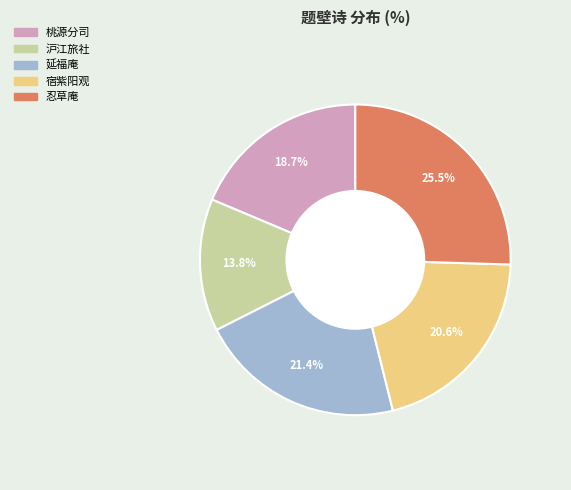

Does any single category account for the majority?

No